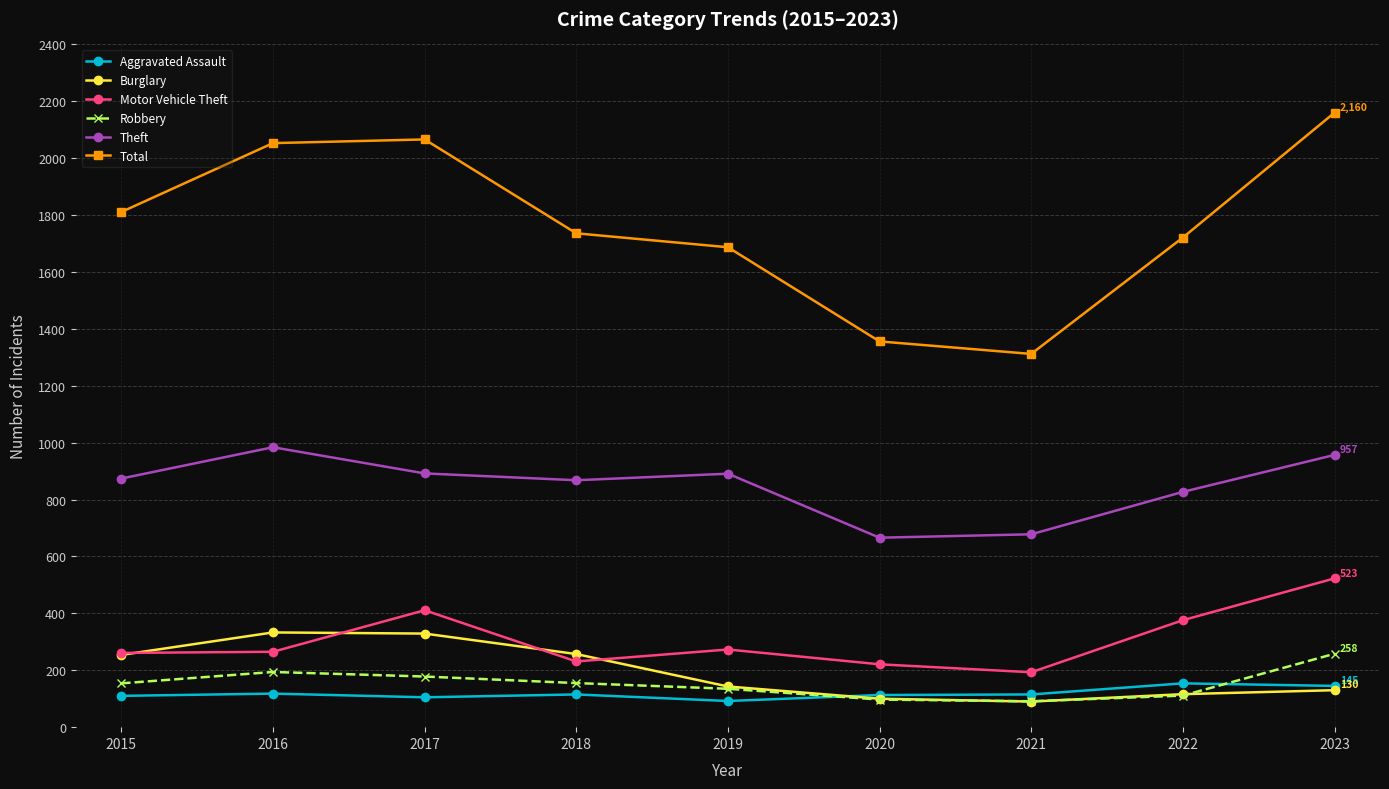

True or false: Robbery and Motor Vehicle Theft cross at least once.

False